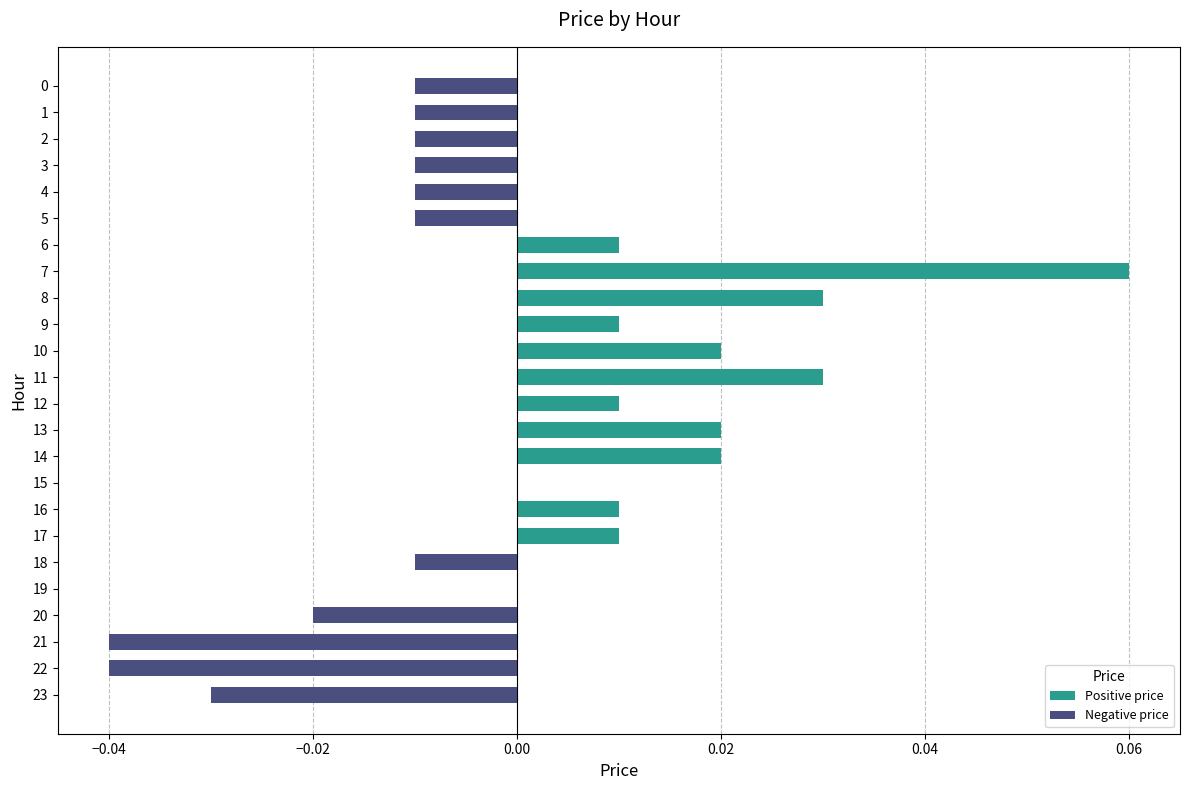

Which label corresponds to the largest value in the chart?

7